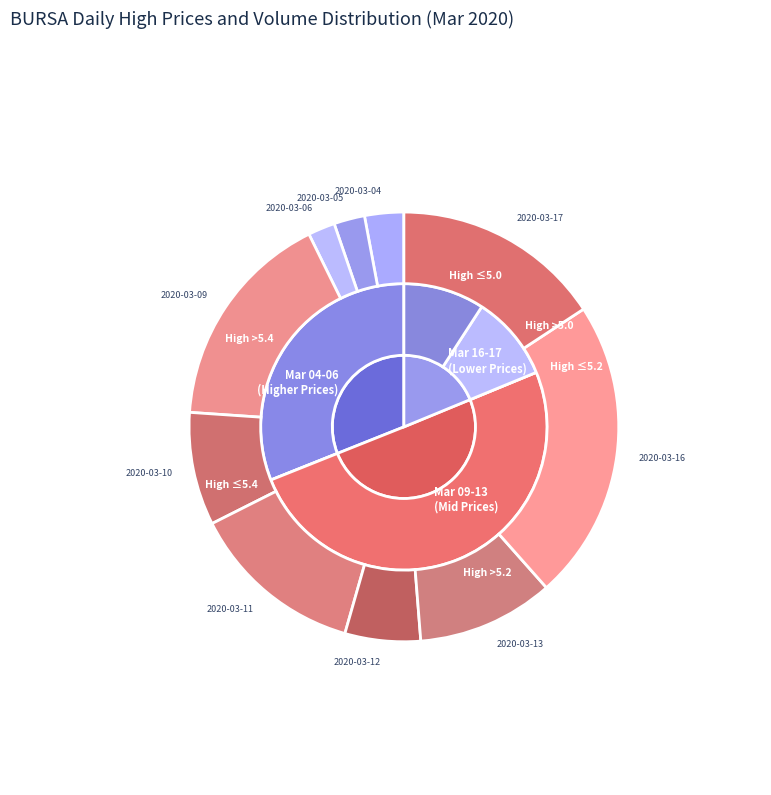

The 4 slice represents 2% of the pie. True or false?

False